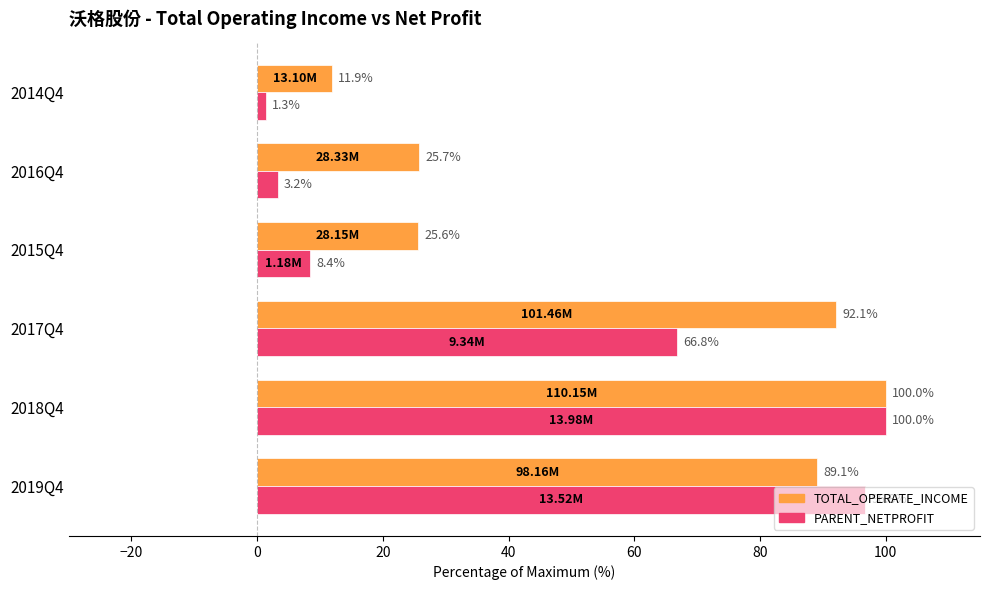

Which series has the largest total across all categories?

TOTAL_OPERATE_INCOME